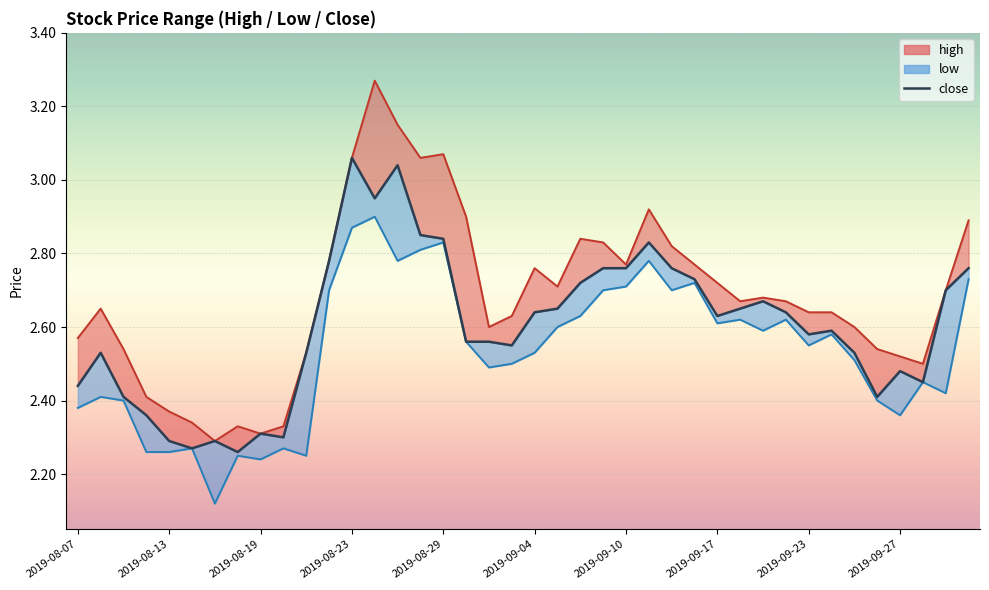

True or false: high and close intersect in this chart.

False